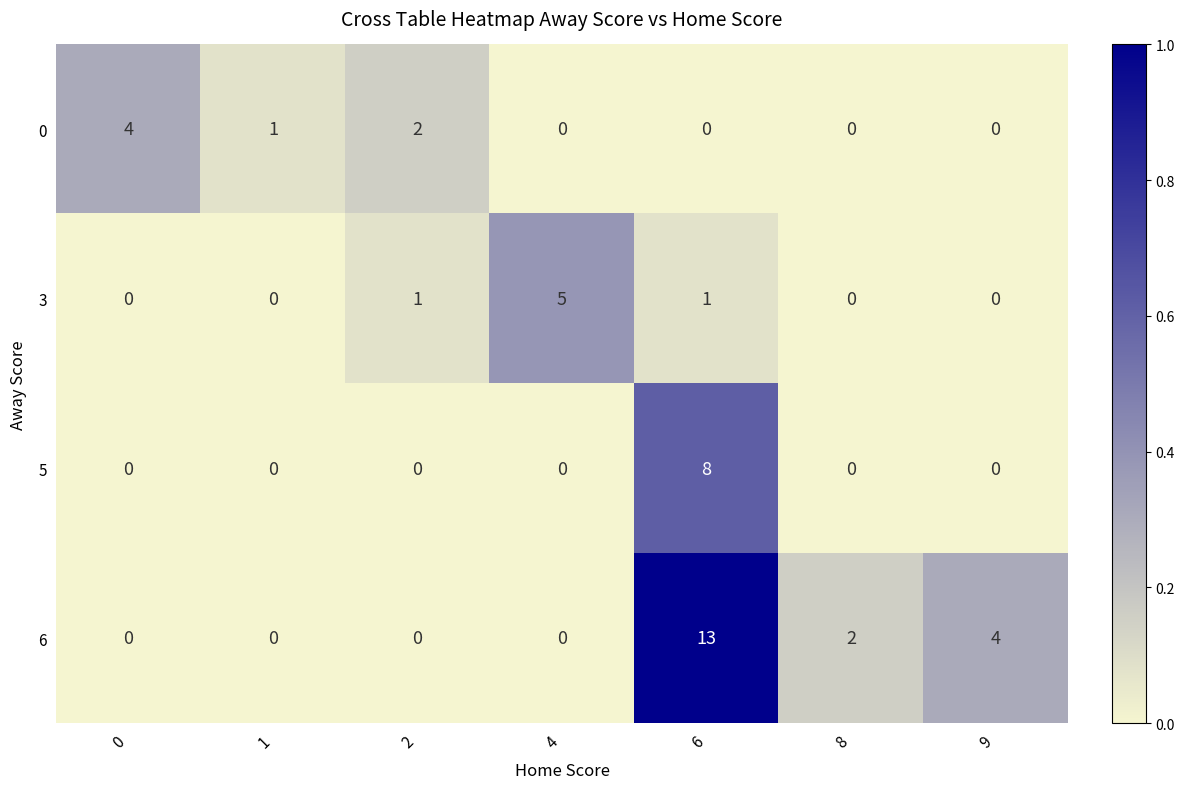

How many 5 values are between 0 and 1?

6